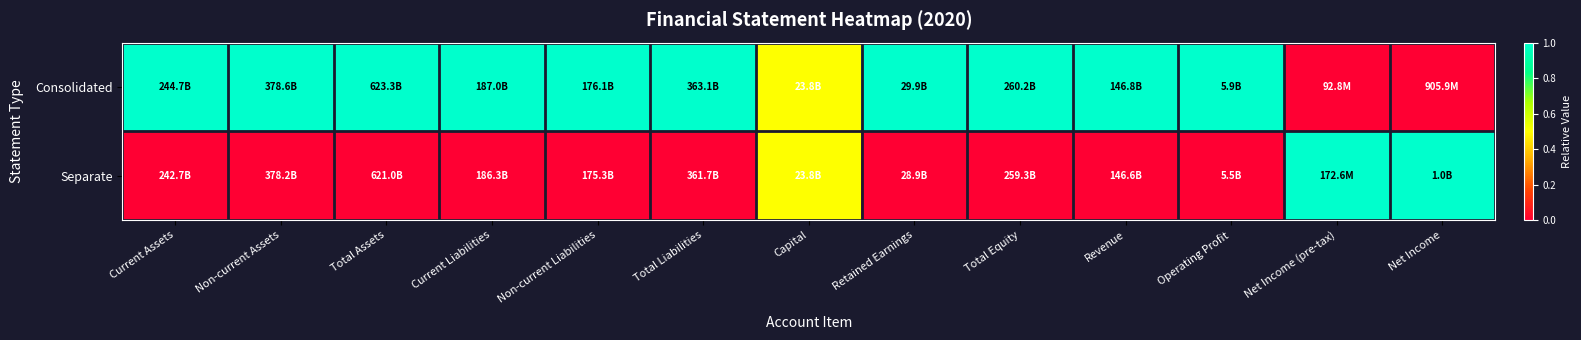

Between Non-current Assets and Operating Profit, which series saw the biggest shift?

Consolidated